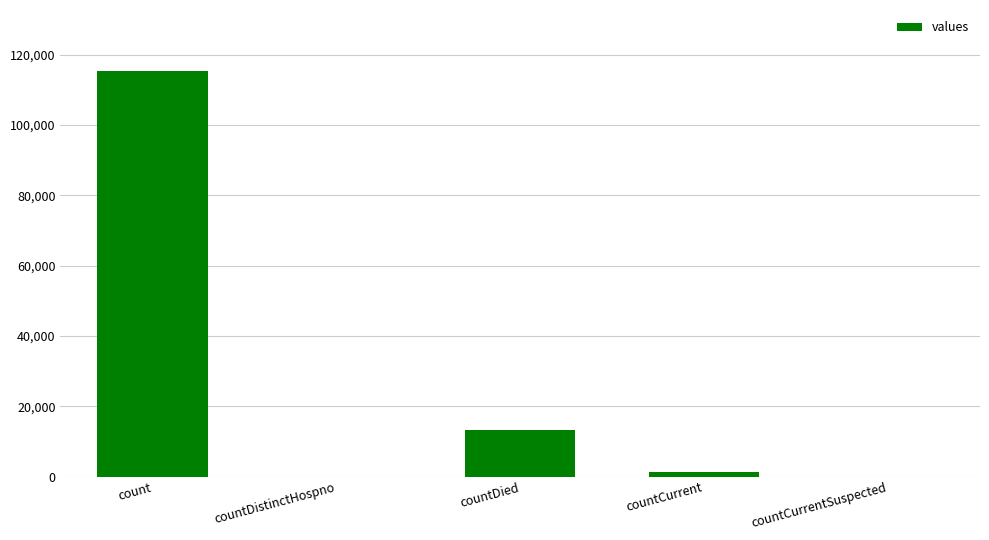

Between count and countDied, which is larger?

count